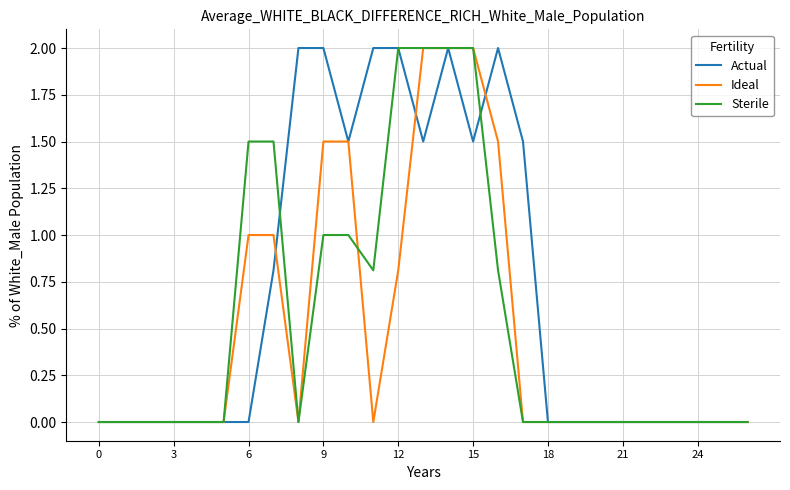

Which series has the largest total across all categories?

Actual